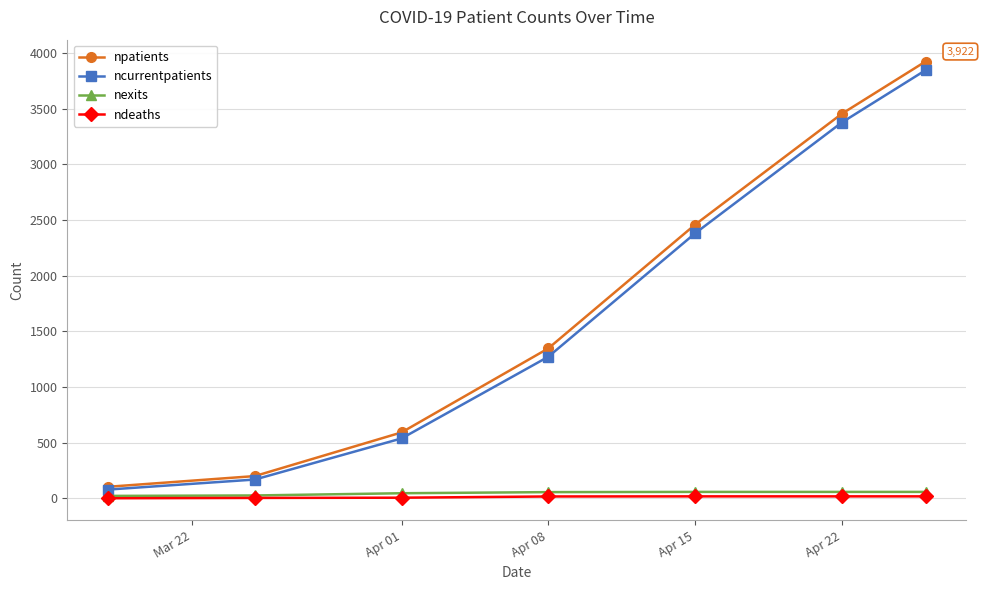

Which series has the widest spread of values?

npatients